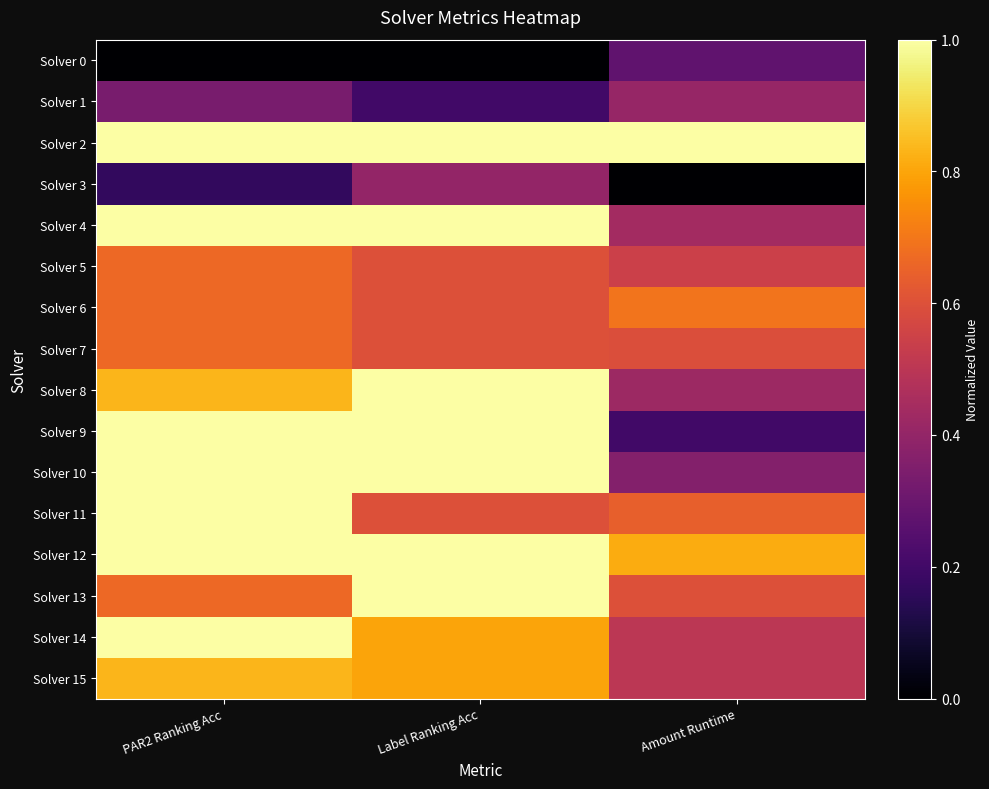

At which category does the chart reach its minimum across all series?

PAR2 Ranking Acc